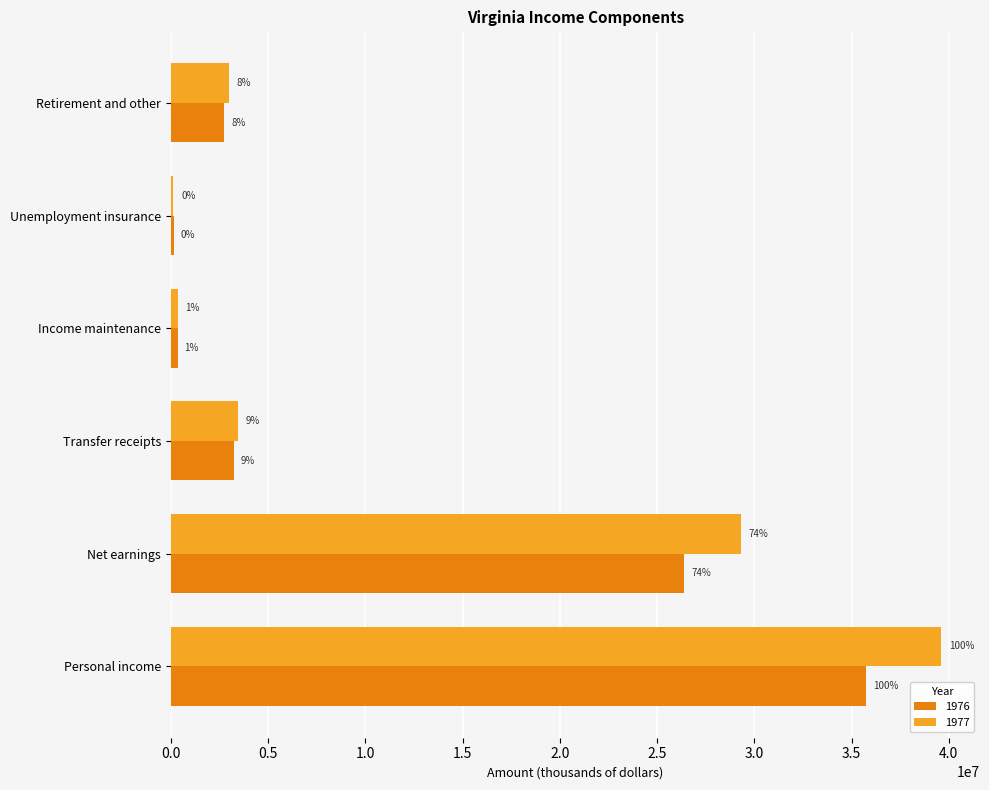

What are all the series names shown in the legend?

1976, 1977